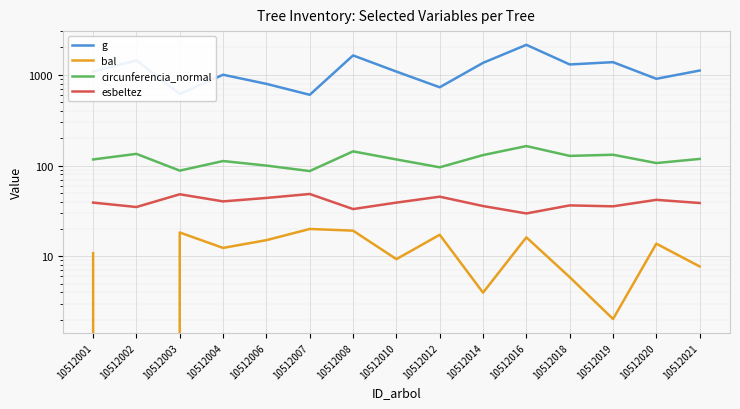

How many lines are shown in the chart?

4